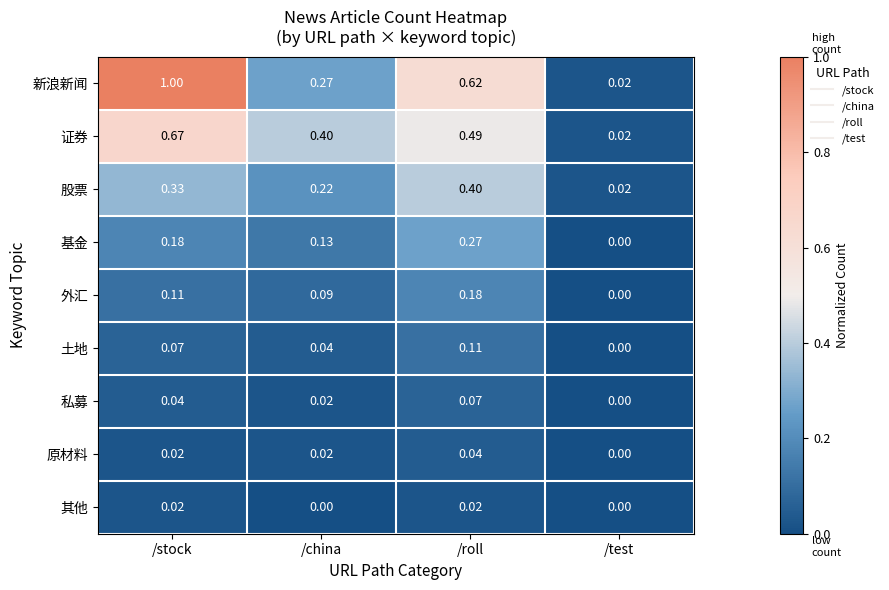

Rank the series at /roll from lowest to highest value.

其他, 原材料, 私募, 土地, 外汇, 基金, 股票, 证券, 新浪新闻